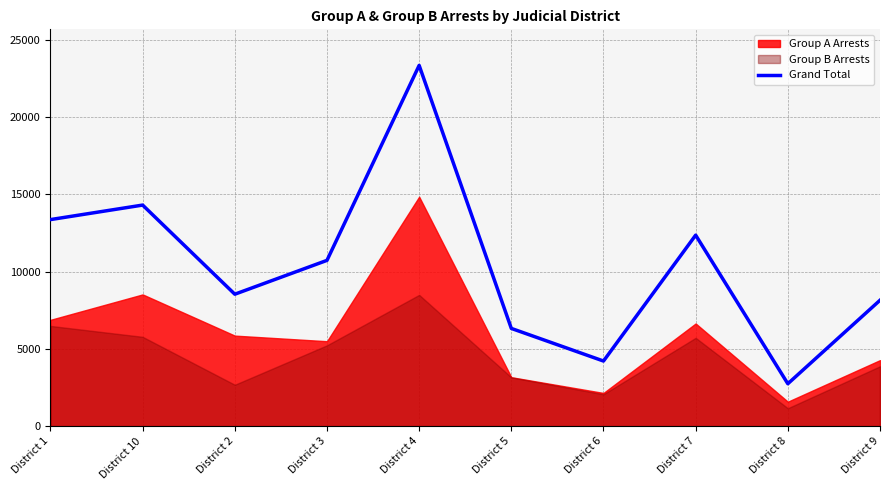

How many values are below 10721?

5